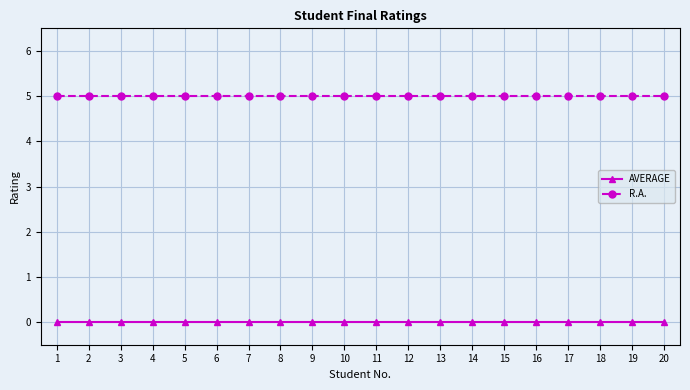

What are all the series names shown in the legend?

AVERAGE, R.A.